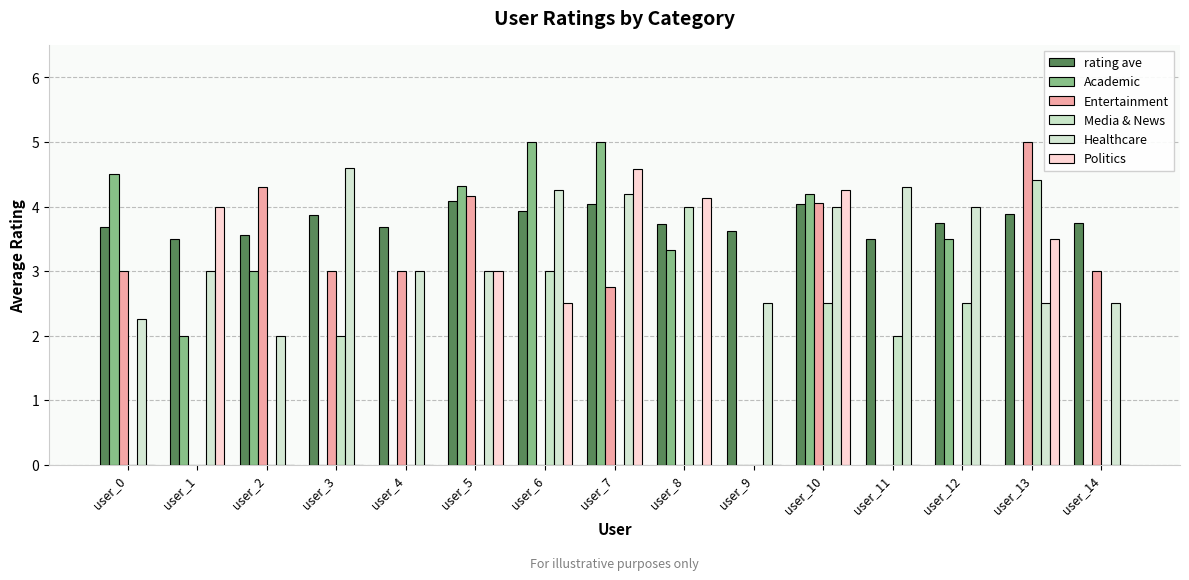

What is the sum of the Academic values at user_10 and user_6?

9.2